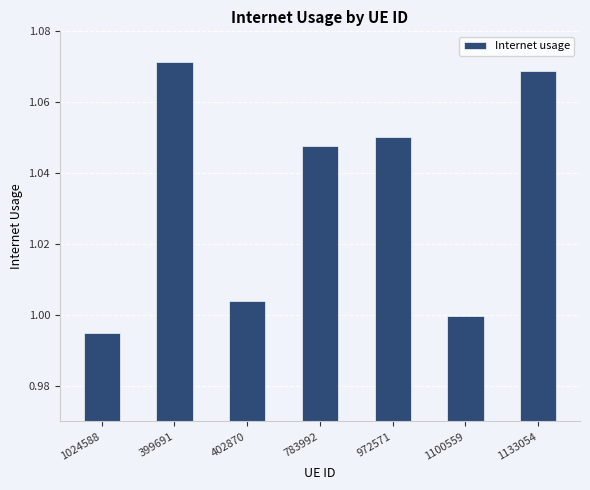

Is it true that the value at 399691 is 1.5?

False